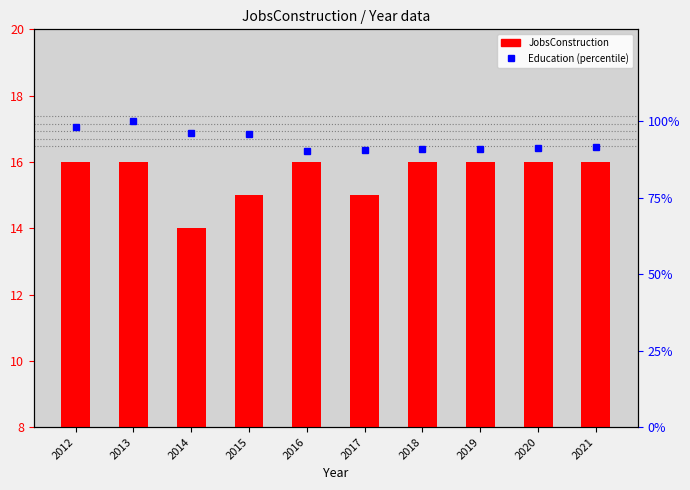

What is the difference between the JobsConstruction values at 2014 and 2021?

2.0